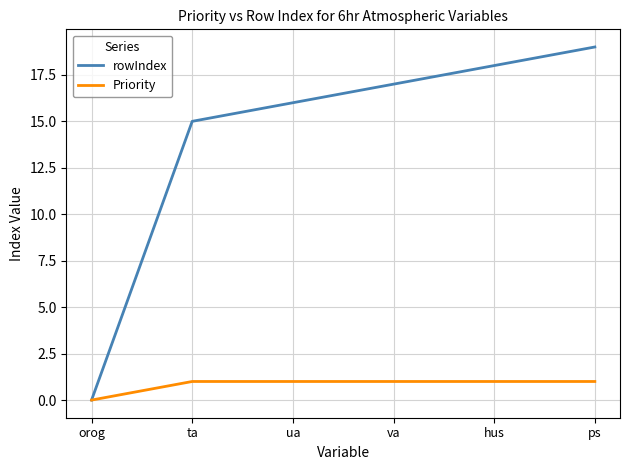

What position from the right is ps?

1